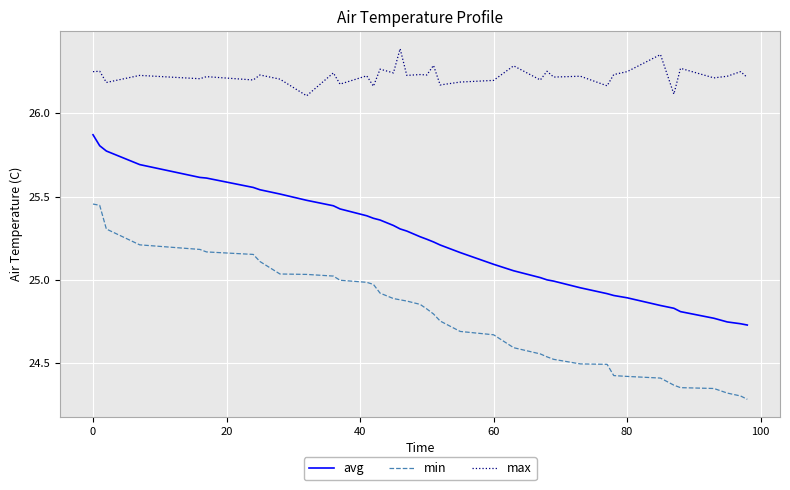

True or false: min and max intersect in this chart.

False